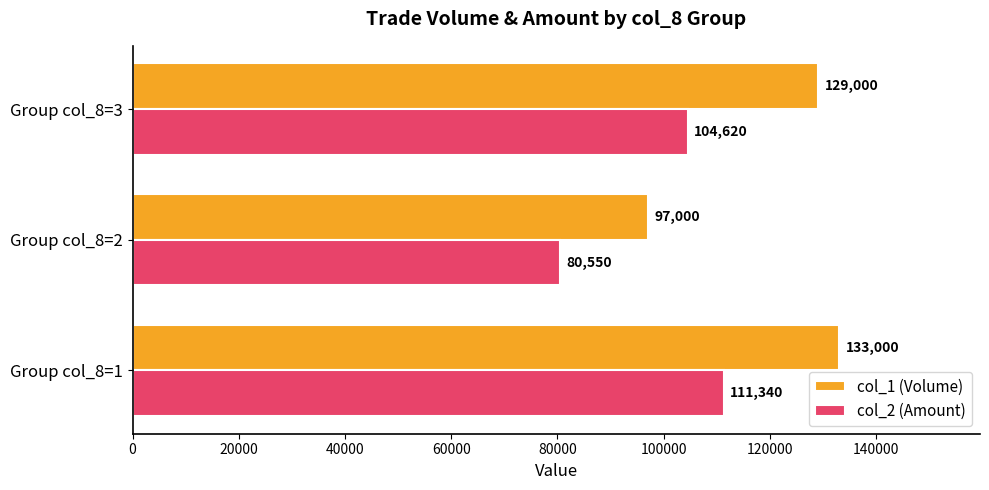

What is the total value across all series at Group col_8=1?

244340